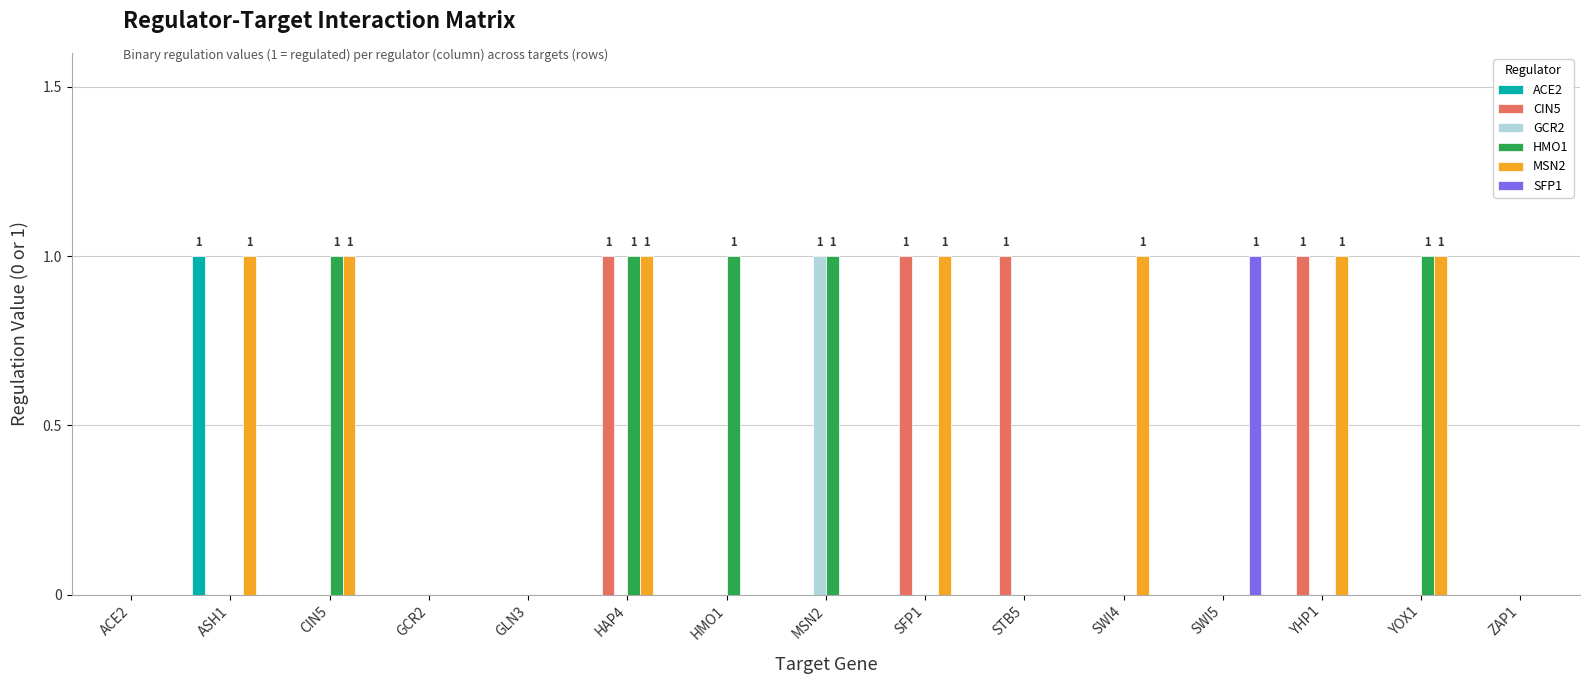

Are the bars grouped side by side (vs. stacked)?

Yes